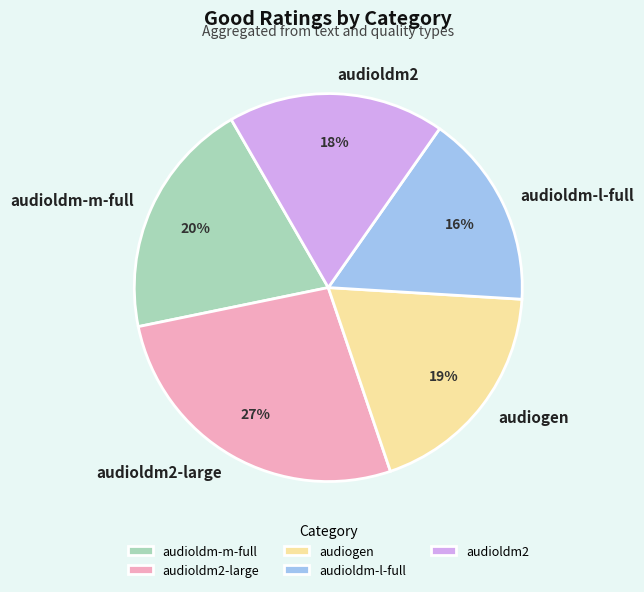

Does audioldm2 represent more than half of the total?

No